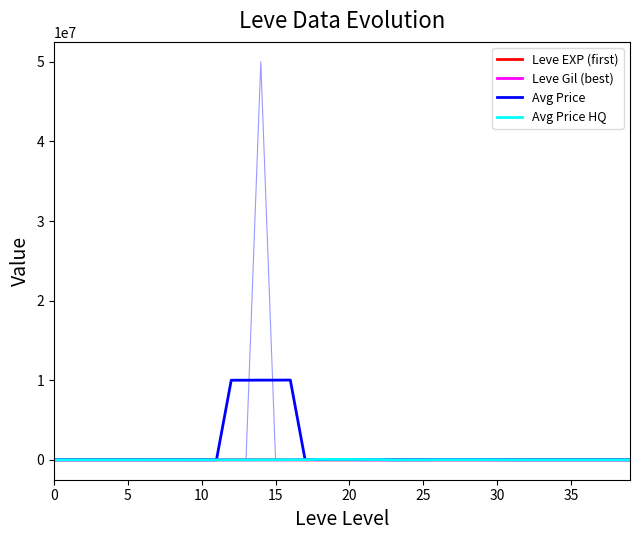

Which series has the largest total across all categories?

Avg Price